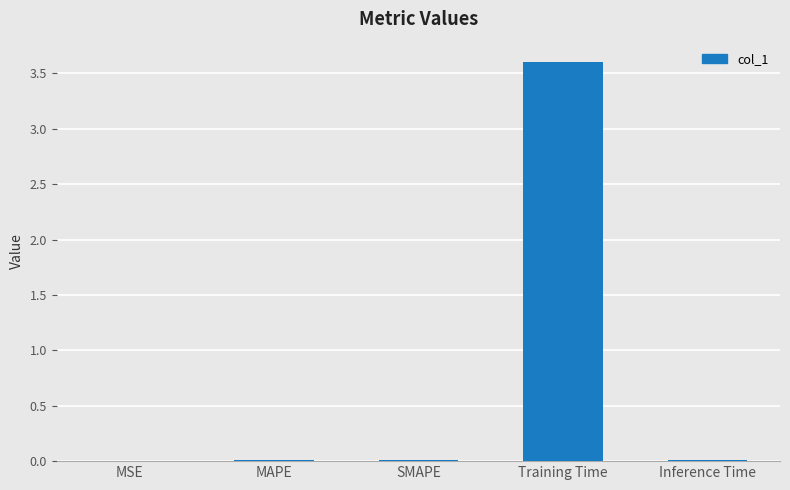

At which category does the chart reach its peak across all series?

Training Time